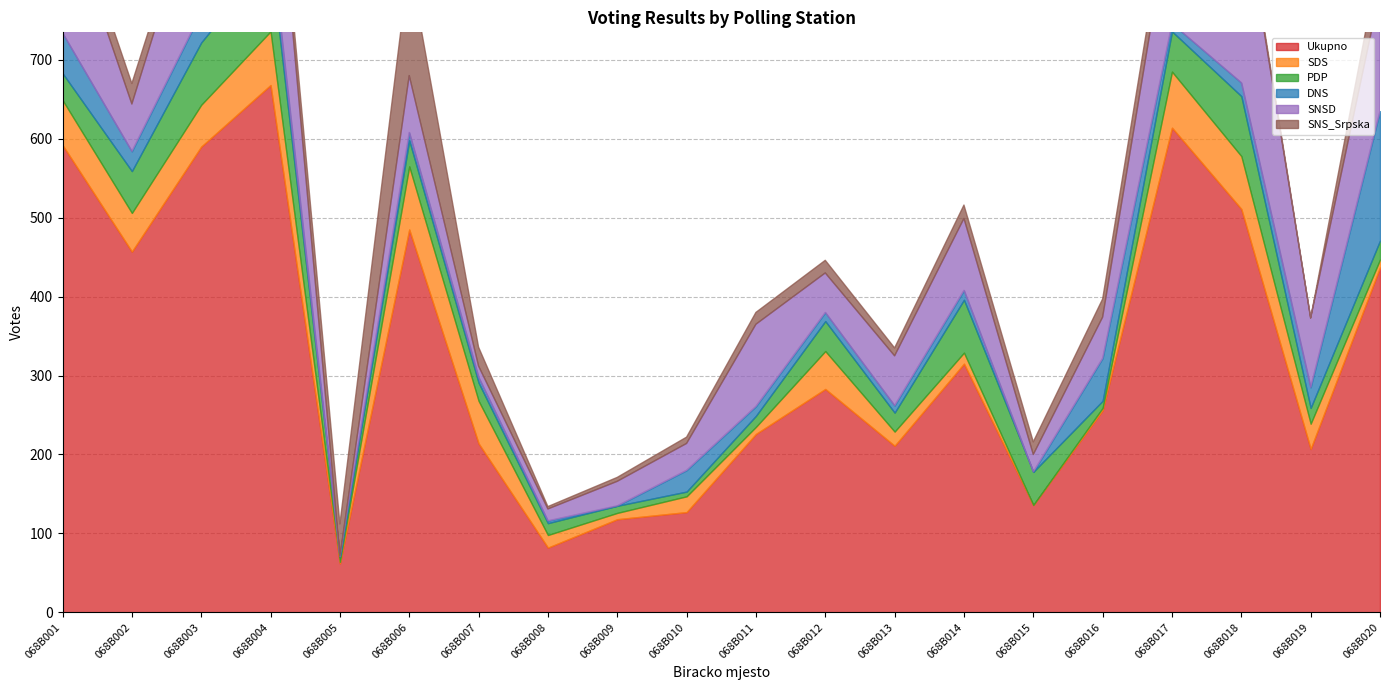

Between 068B009 and 068B014, which is larger?

068B014